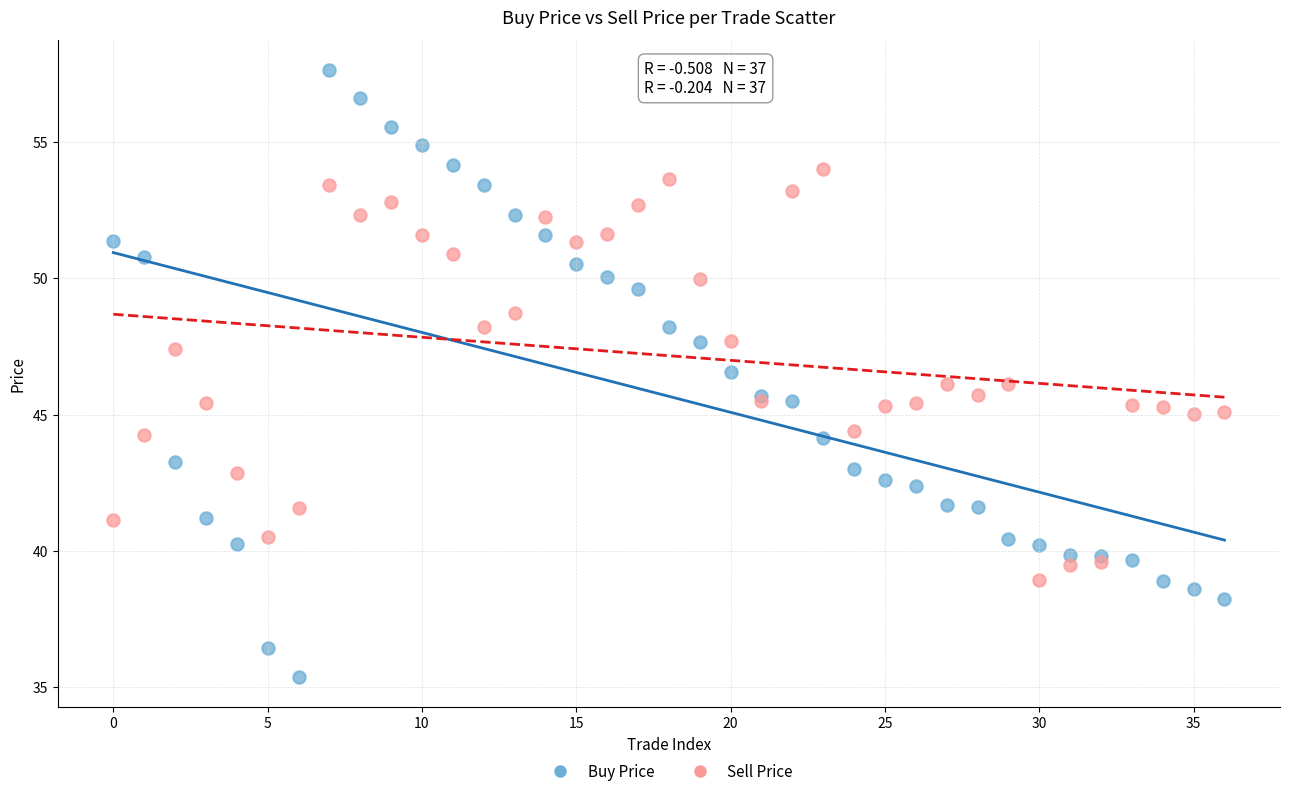

Which series contains the highest Y value?

Buy Price